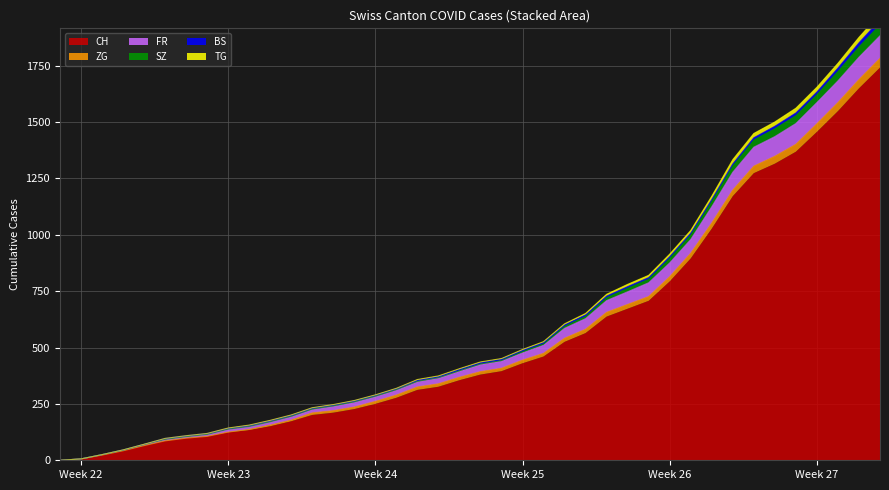

True or false: ZG has more than 0 interior local peaks.

False